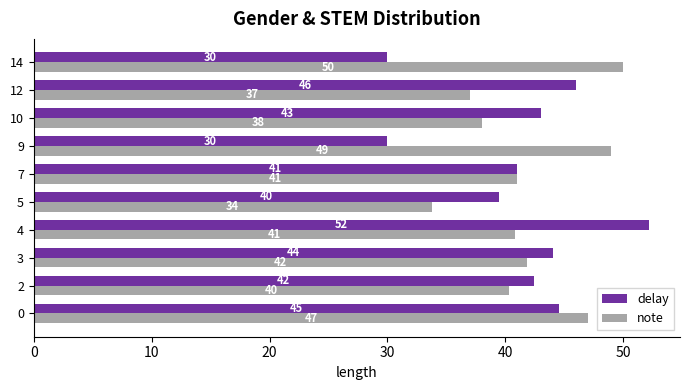

How many values in the delay series are below 43?

5